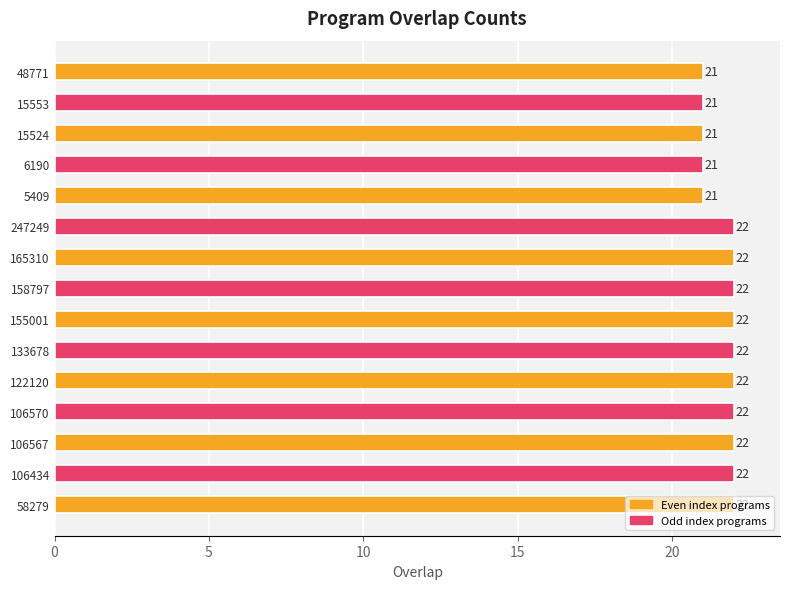

What is the sum of the values at 106434 and 247249?

44